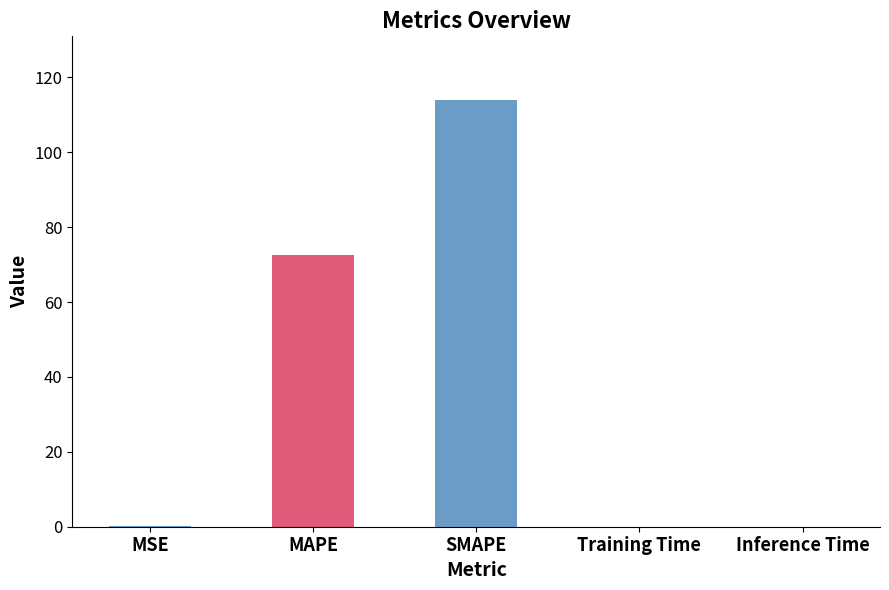

Which has a higher value, MSE or MAPE?

MAPE